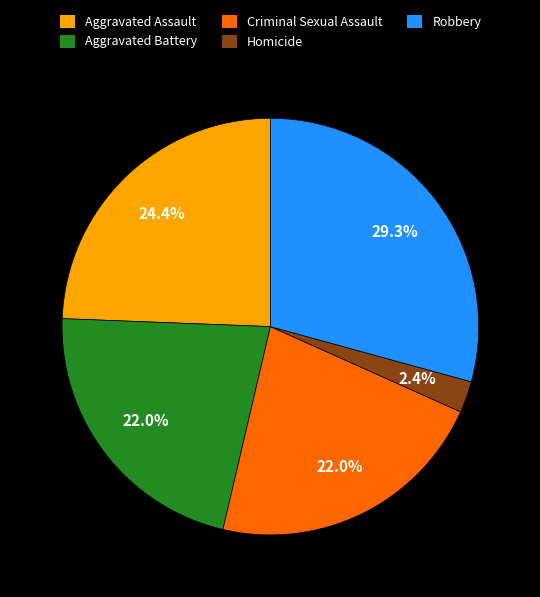

To the nearest percent, what is the average slice percentage?

20%